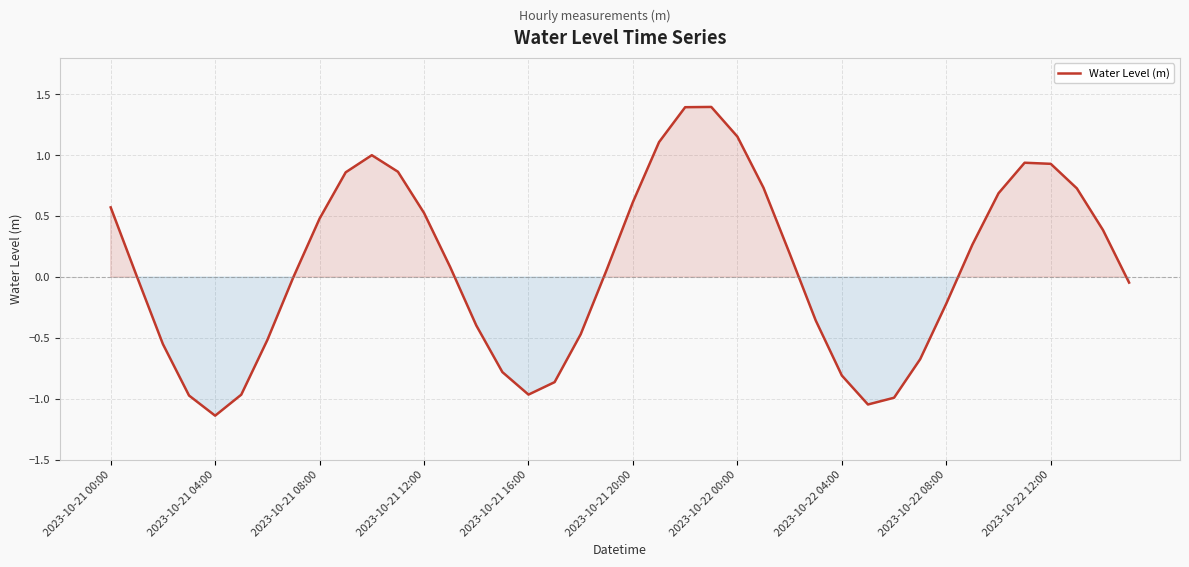

What is the maximum value shown in the chart?

1.4